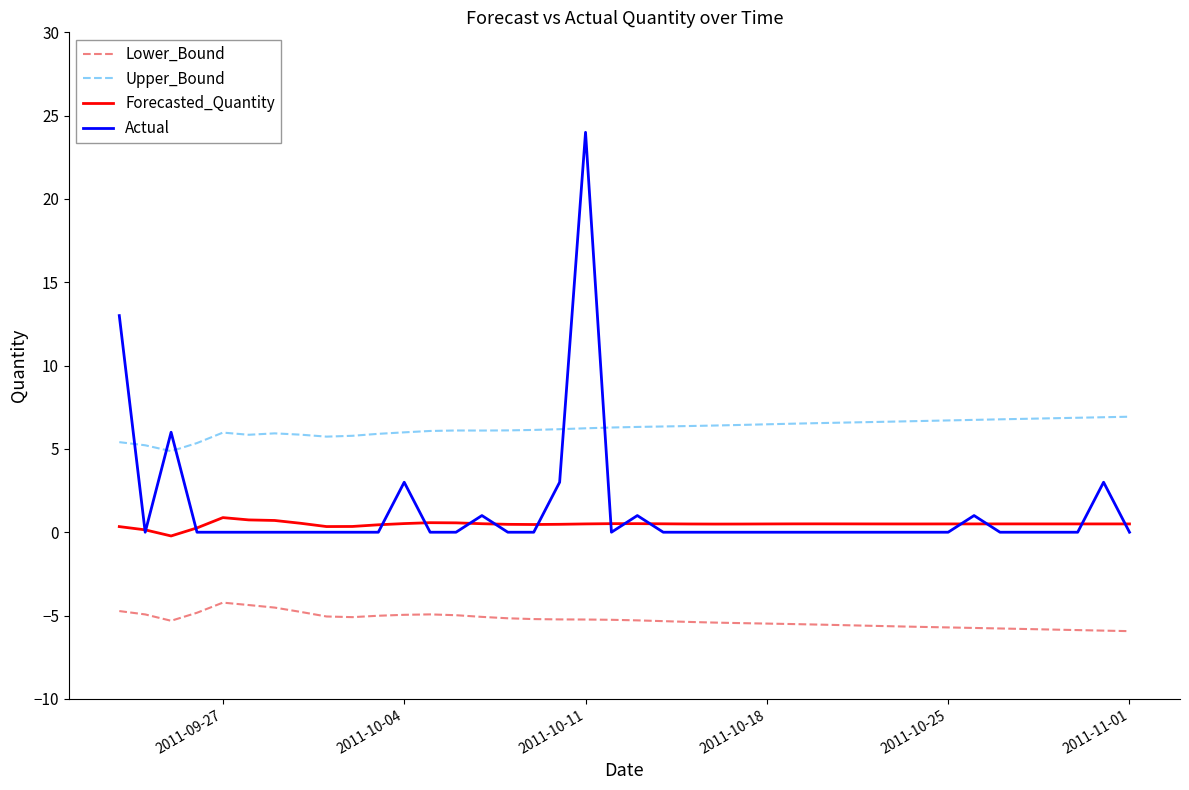

True or false: Lower_Bound and Actual cross at least once.

False